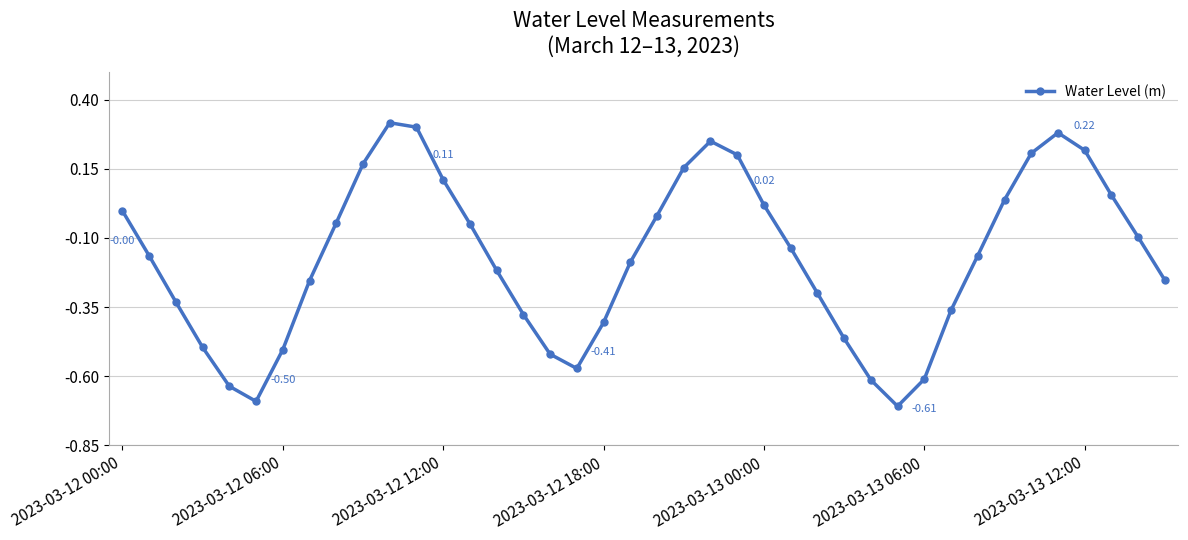

How many interior local peaks (higher than both neighbors) does the data have?

3